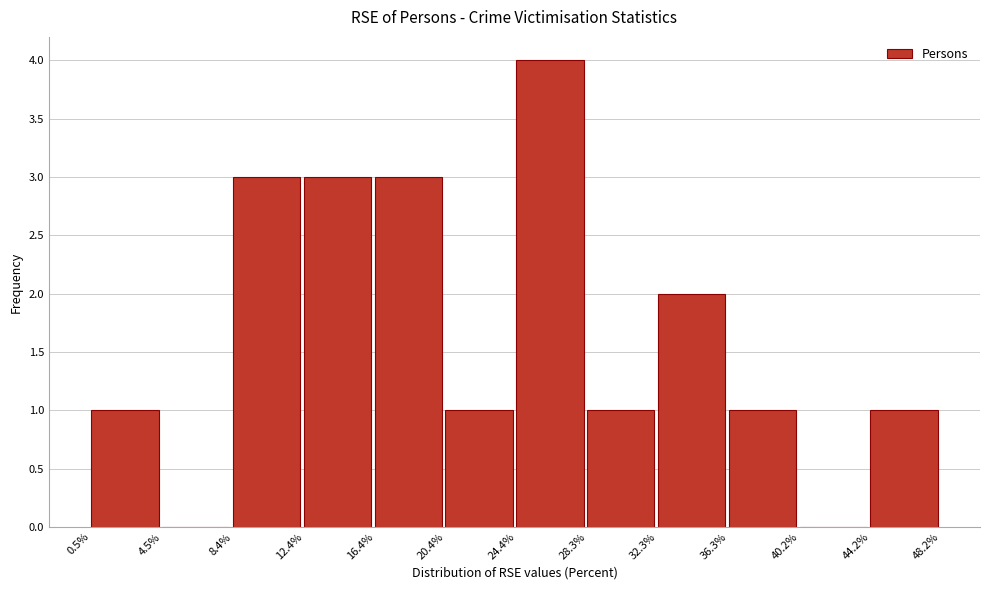

Over which range of the x-axis is the bar tallest?

24.4% to 28.3%